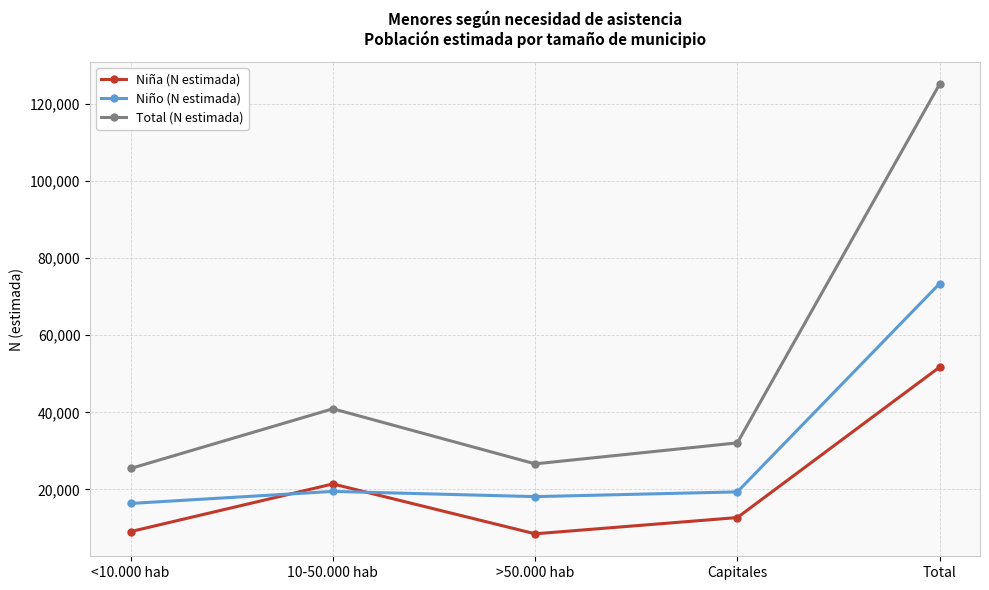

What is the sum of the Total (N estimada) values at Capitales and <10.000 hab?

57523